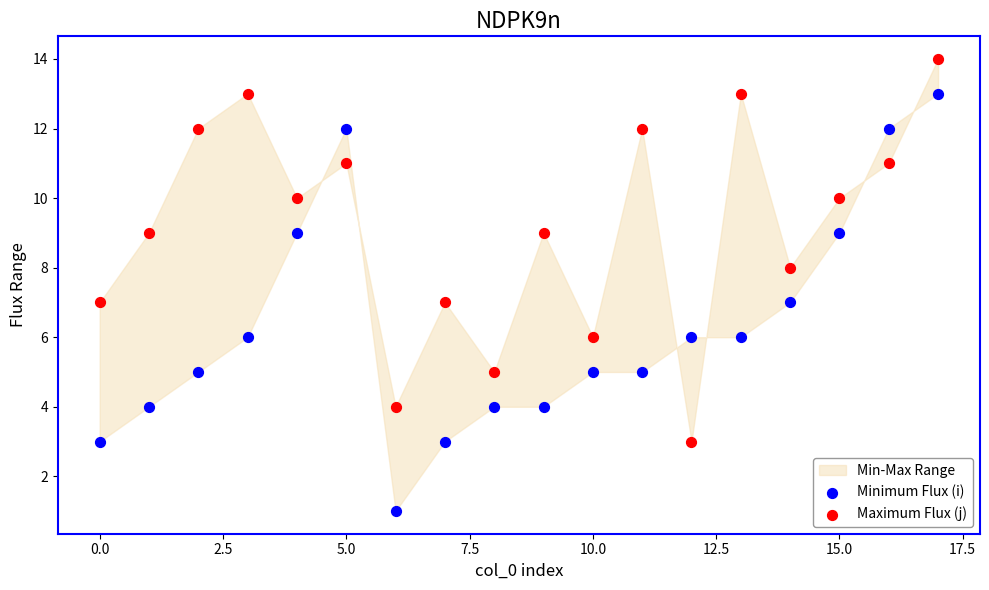

Which series reaches the minimum Y coordinate?

Minimum Flux (i)